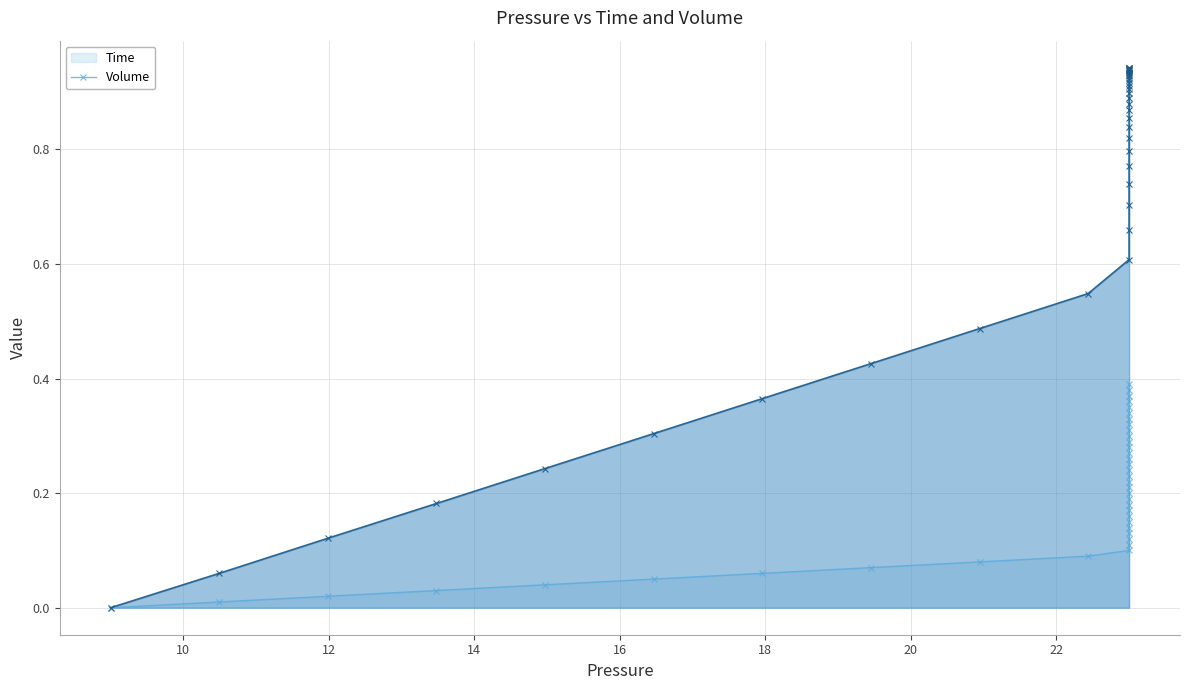

How many values in Time are above zero?

39